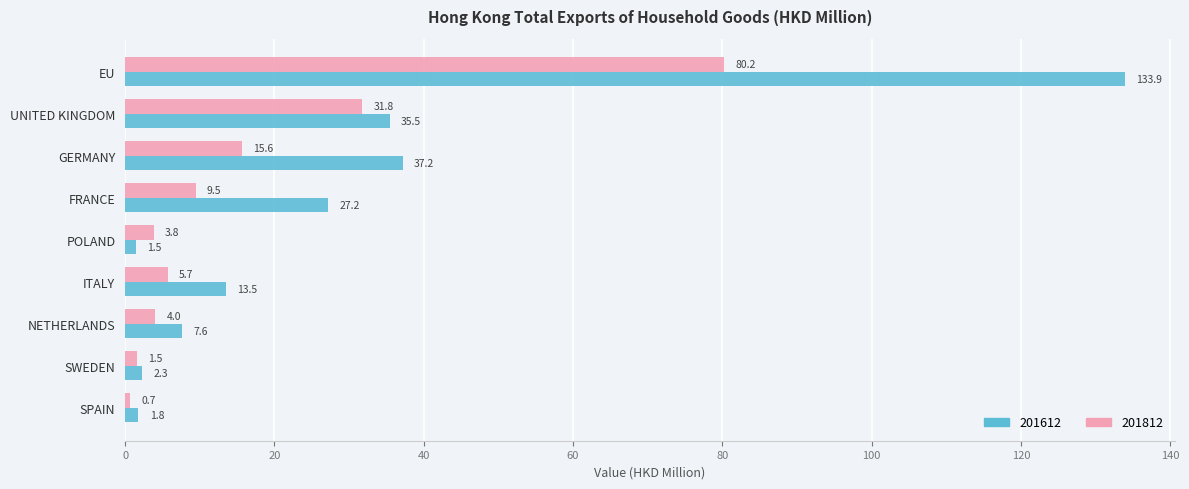

True or false: 201612 has a value of 1.5 at POLAND.

True